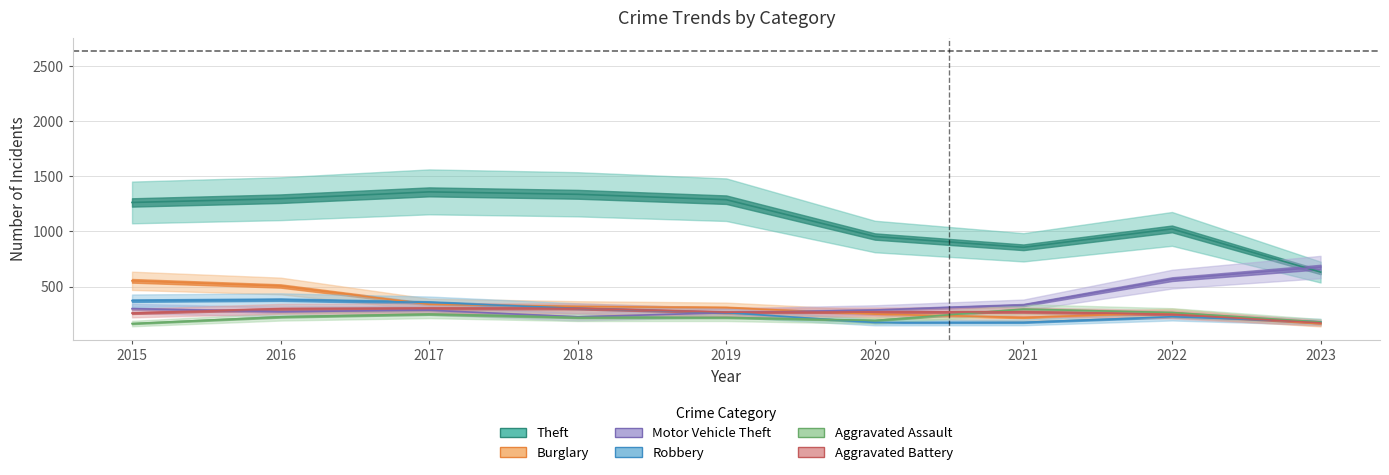

Does the chart have visible grid lines?

Yes